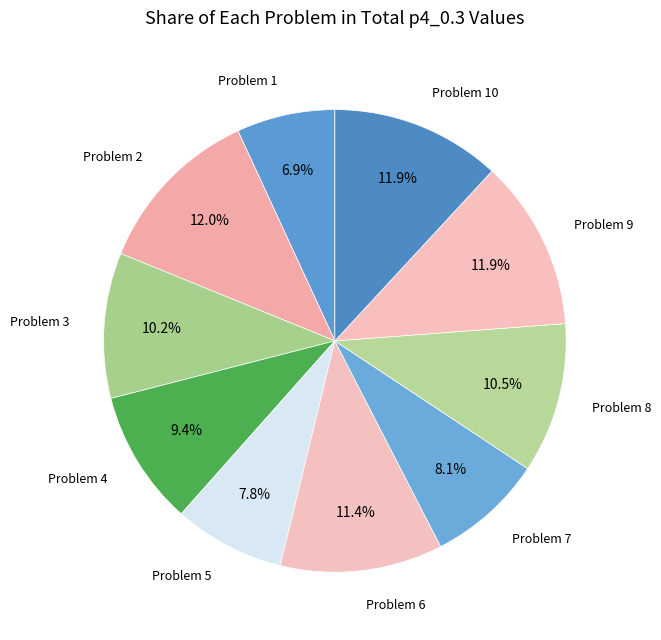

How many slices are in this pie chart?

10